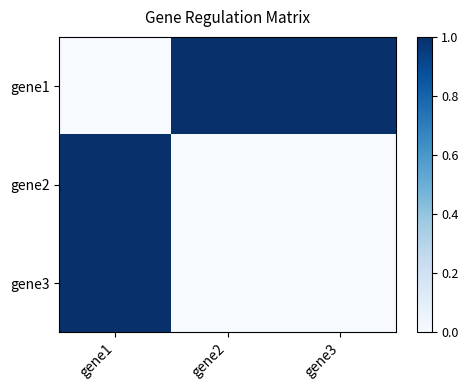

At which category is the sum across all series the highest?

gene1